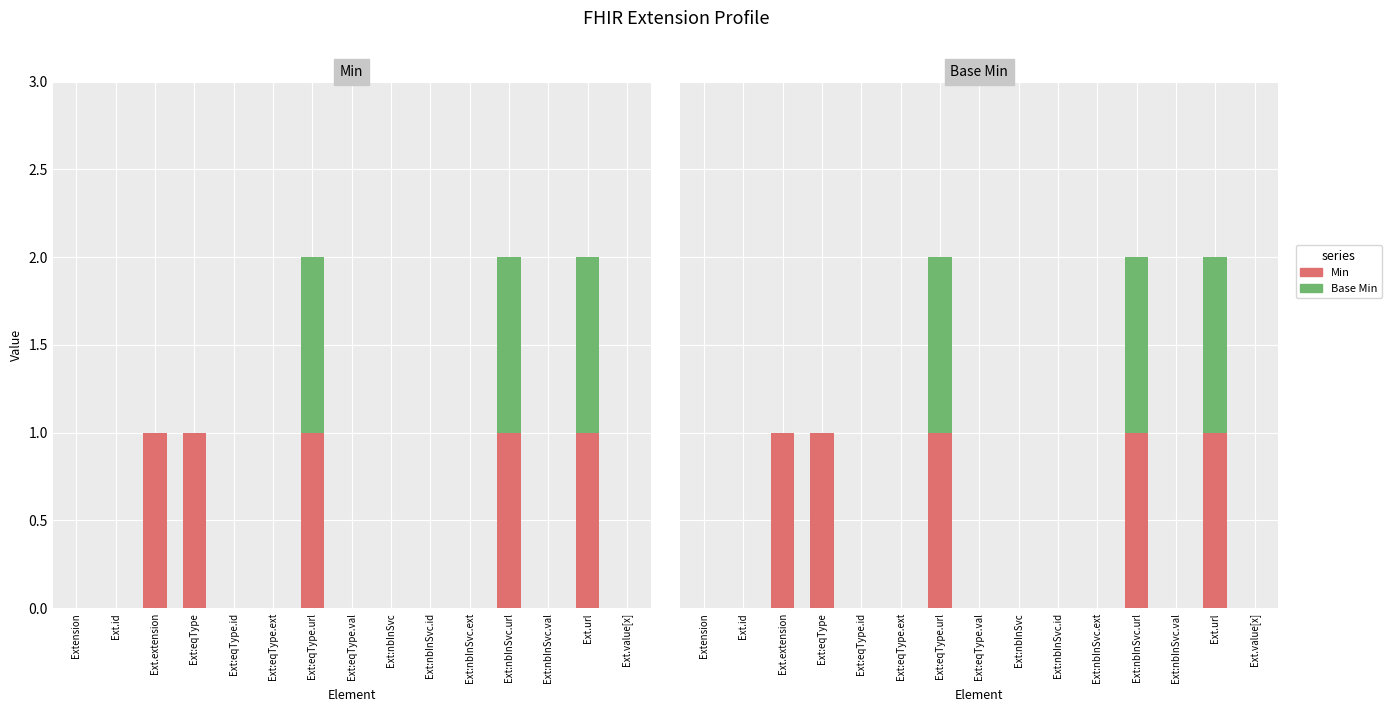

Reading left to right, extract all data points from this chart.

Min: Extension=0	Ext.id=0	Ext.extension=1	Ext:eqType=1	Ext:eqType.id=0	Ext:eqType.ext=0	Ext:eqType.url=1	Ext:eqType.val=0	Ext:nbInSvc=0	Ext:nbInSvc.id=0	Ext:nbInSvc.ext=0	Ext:nbInSvc.url=1	Ext:nbInSvc.val=0	Ext.url=1	Ext.value[x]=0
Base Min: Extension=0	Ext.id=0	Ext.extension=0	Ext:eqType=0	Ext:eqType.id=0	Ext:eqType.ext=0	Ext:eqType.url=1	Ext:eqType.val=0	Ext:nbInSvc=0	Ext:nbInSvc.id=0	Ext:nbInSvc.ext=0	Ext:nbInSvc.url=1	Ext:nbInSvc.val=0	Ext.url=1	Ext.value[x]=0